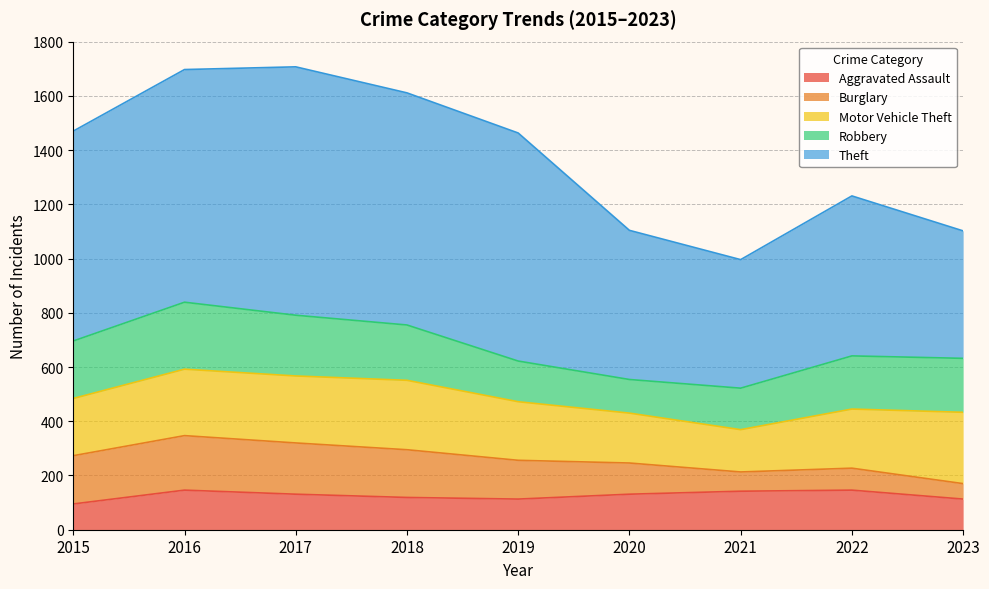

Which series has the largest total across all categories?

Theft